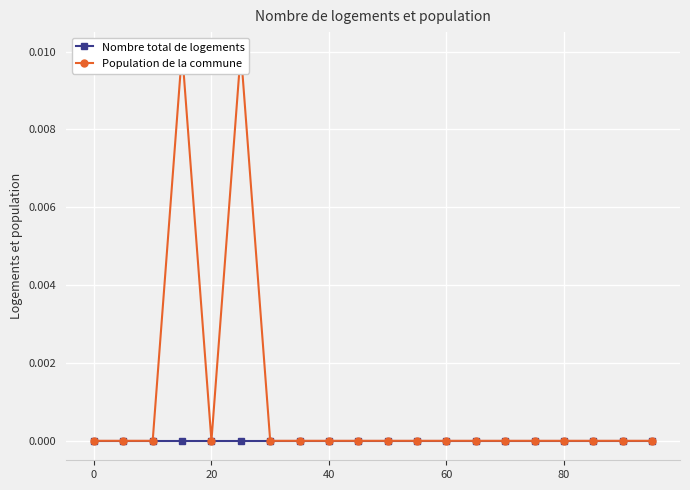

True or false: Population de la commune has more than 1 points higher than both neighbors.

True